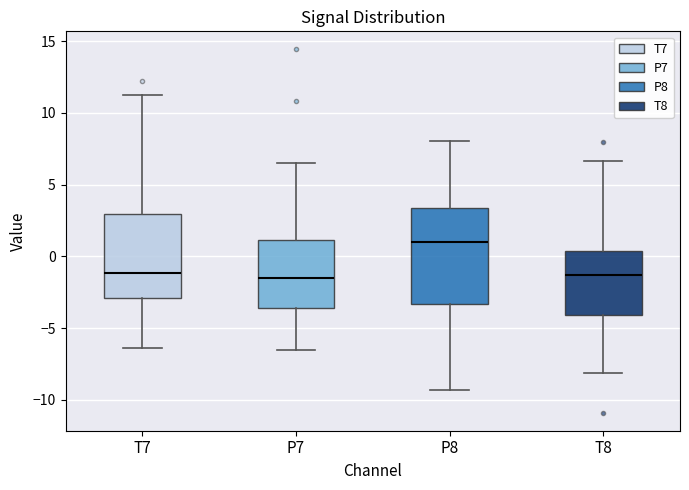

Reading left to right, read every box against the y-axis: the position of its median line, the range the box covers, and the ends of its whiskers. The values are not printed on the chart, so give them approximately, as read against the axis.

T7: median -1.0, box -3.0 to 3.0, whiskers -6.5 to 11.0
P7: median -1.5, box -3.5 to 1.0, whiskers -6.5 to 6.5
P8: median 1.0, box -3.5 to 3.5, whiskers -9.5 to 8.0
T8: median -1.5, box -4.0 to 0.5, whiskers -8.0 to 6.5